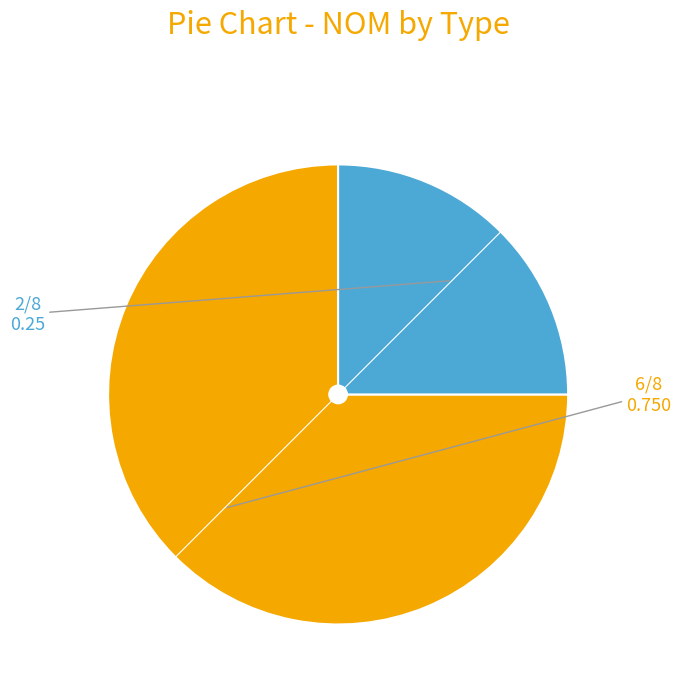

How many slices are in this pie chart?

2